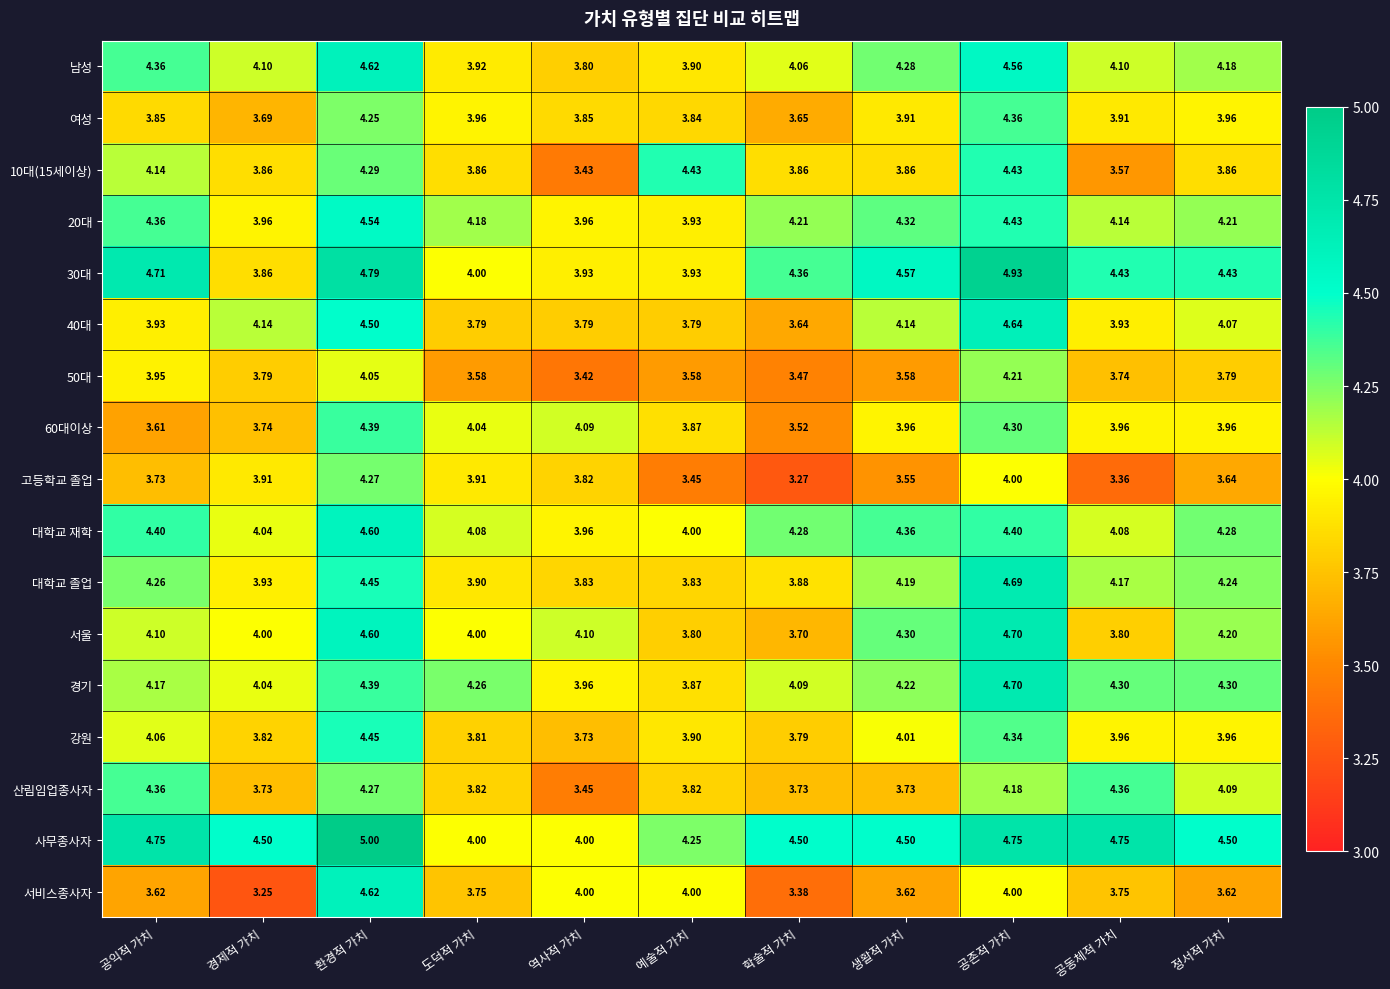

Which series changed the most between 경제적 가치 and 환경적 가치?

서비스종사자